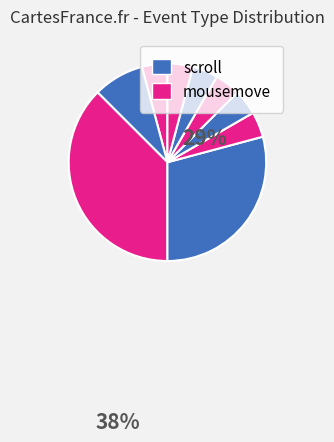

Count the number of slices in the pie.

9